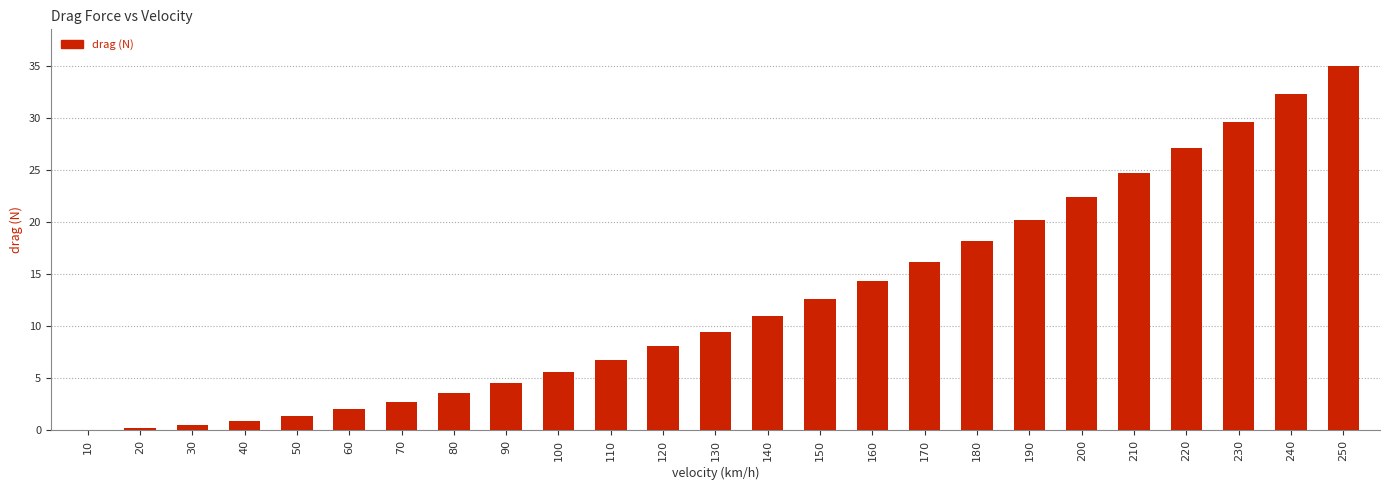

What is the change in value from 20 to 190?

+20.0